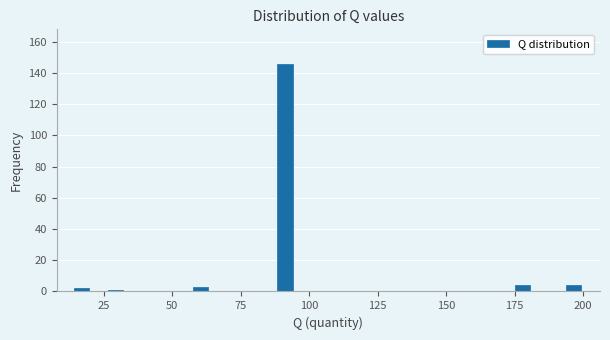

Read against the x-axis, roughly where is the centre of the tallest bar?

90